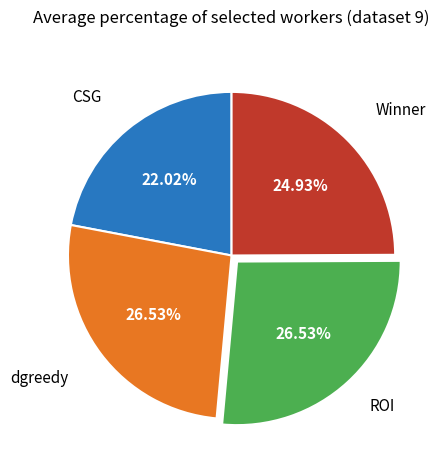

Is there a majority slice in this chart?

No